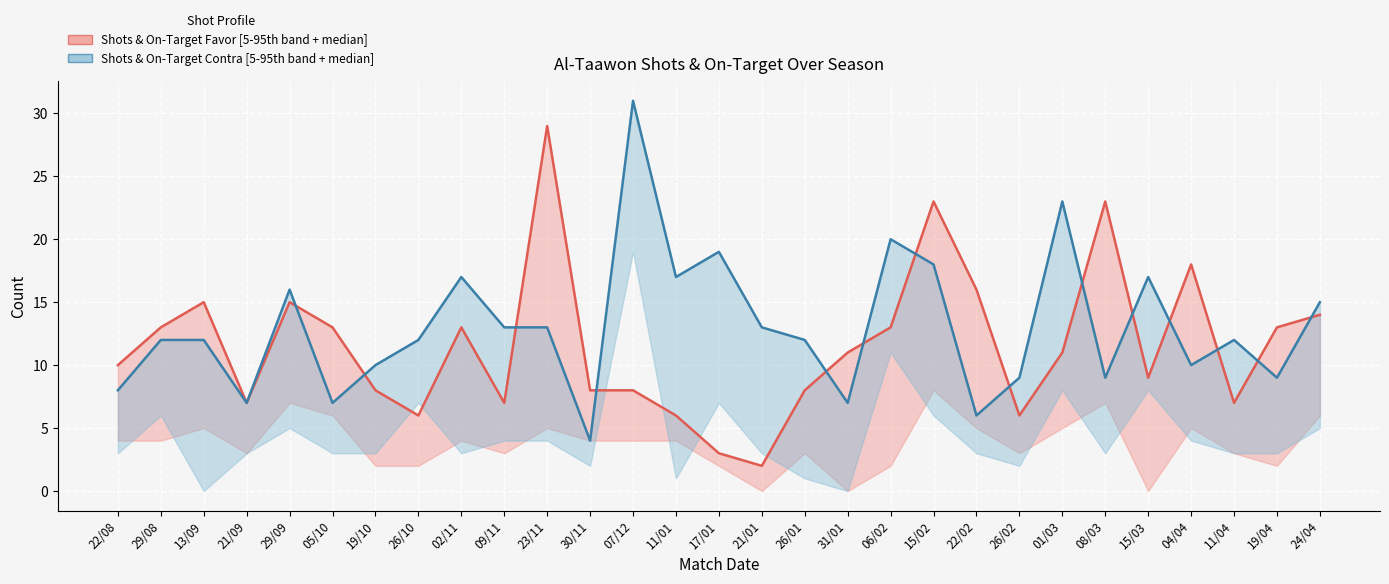

What is the average value of the Shots Contra series?

13